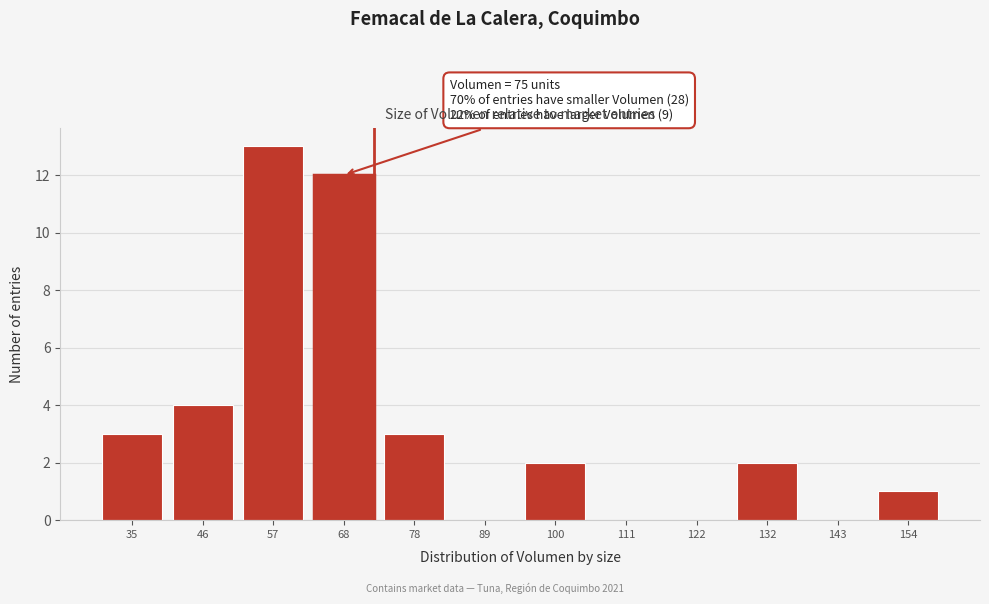

Reading left to right, transcribe all the data shown in this chart.

35=3	46=4	57=13	68=12	78=3	89=0	100=2	111=0	122=0	132=2	143=0	154=1